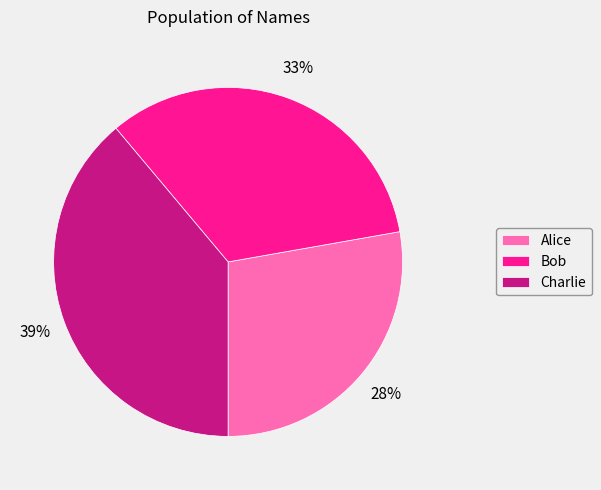

Which category has the biggest portion of the pie?

Charlie